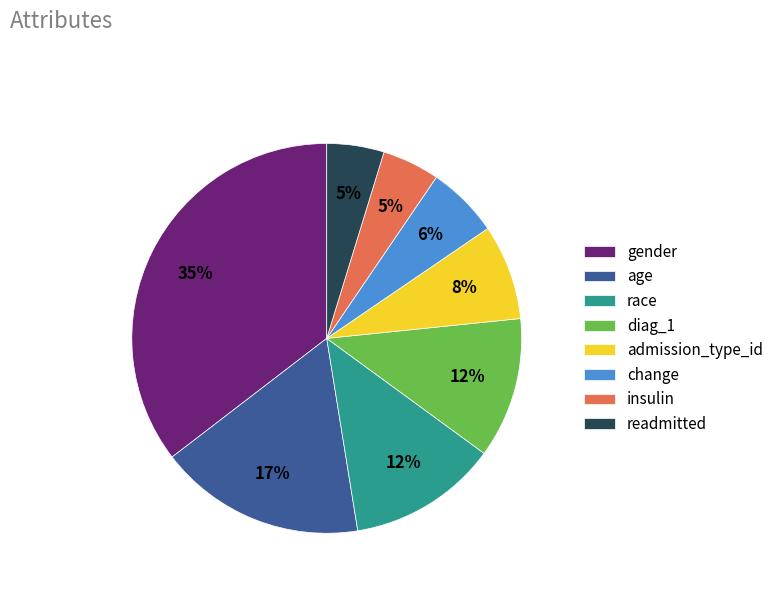

Is there any slice that represents more than half of the pie?

No